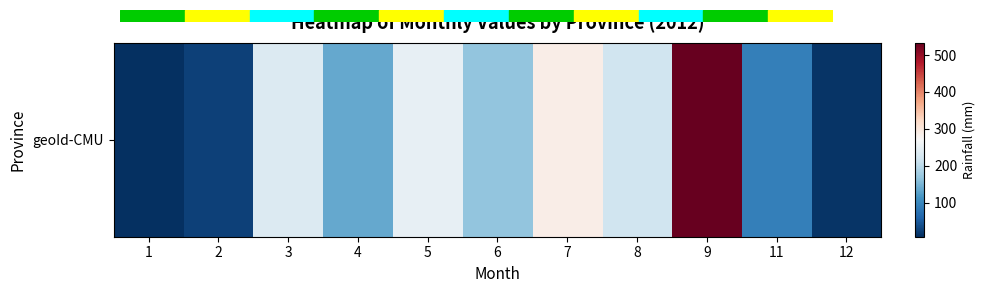

What is the difference between the values at 7 and 9?

244.8